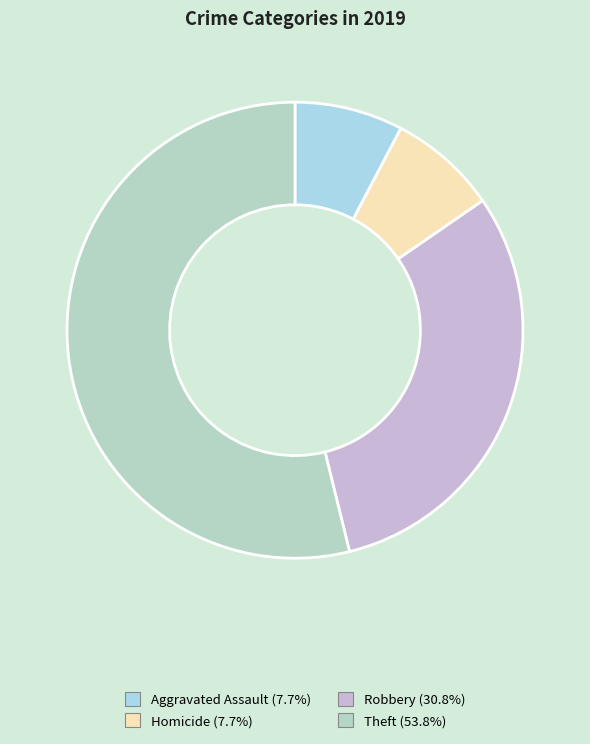

True or false: Aggravated Assault accounts for 1% of the total.

False